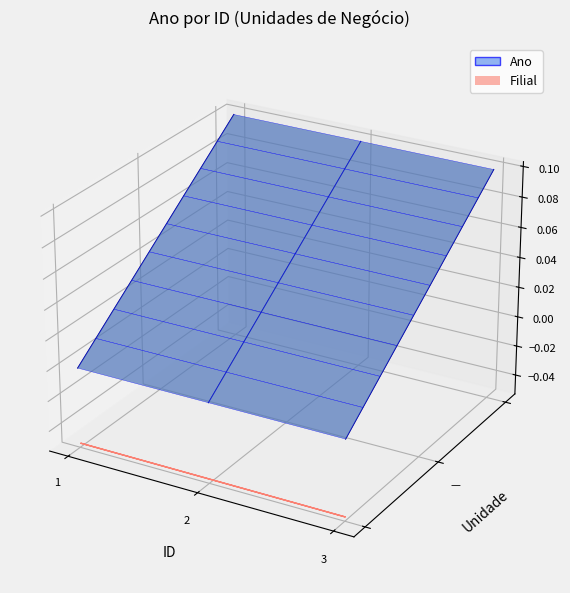

What is the greatest value displayed?

0.1